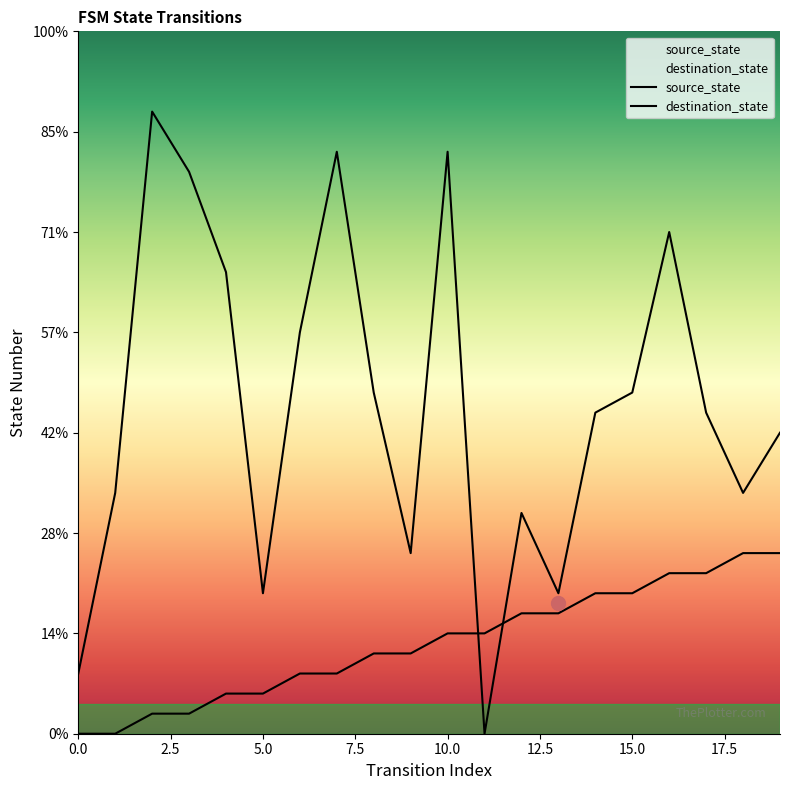

At which category is the sum across all series the highest?

10